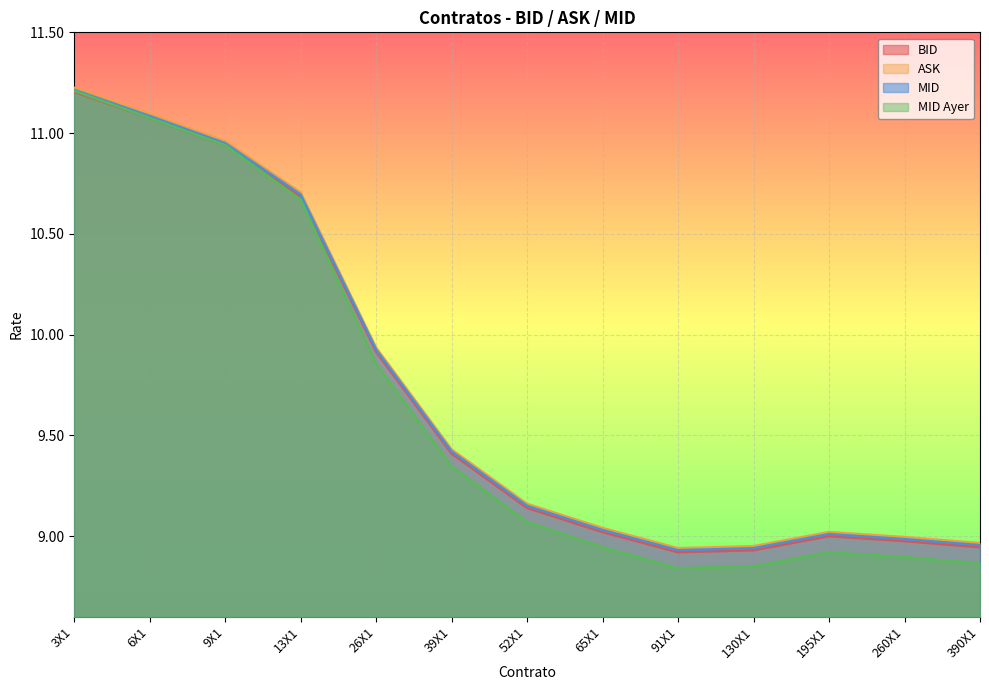

What is the value of the MID point at the 10th from the left?

8.9